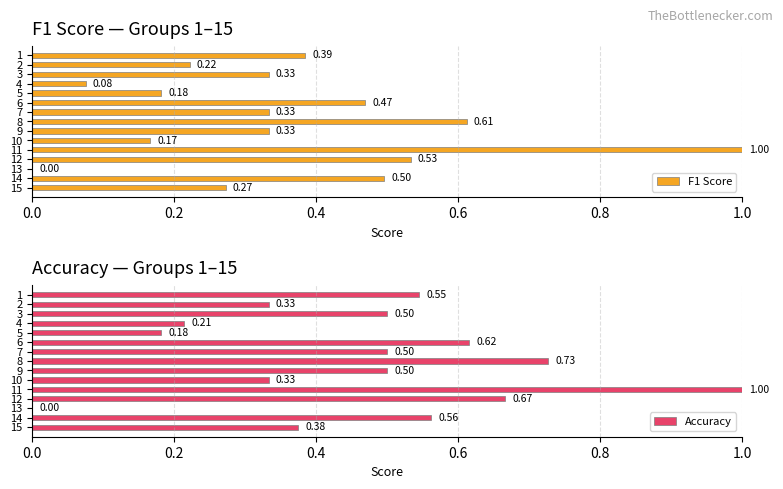

Where is F1 Score nearest to the value 0?

13